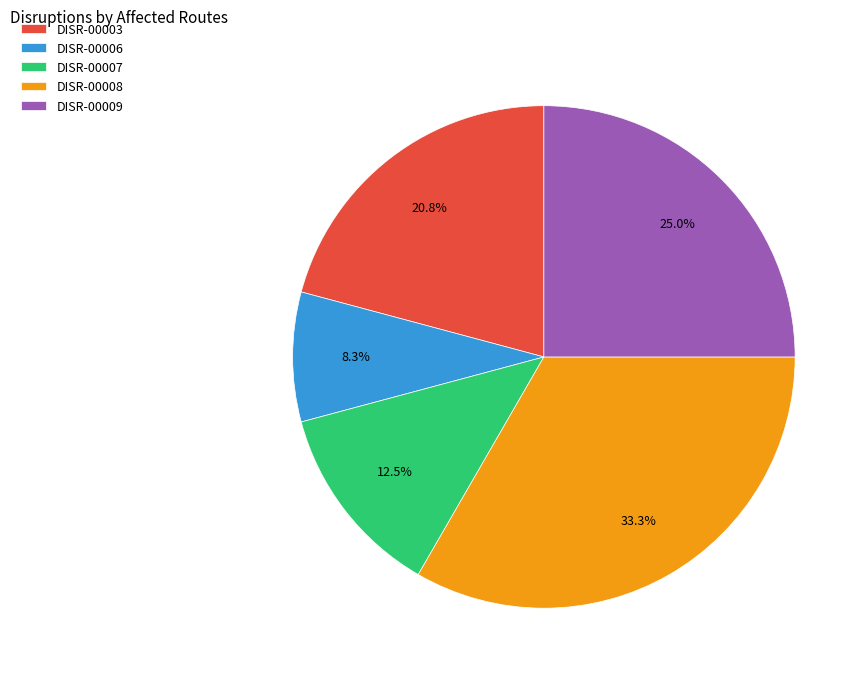

What portion of the pie excludes DISR-00007?

87.5%